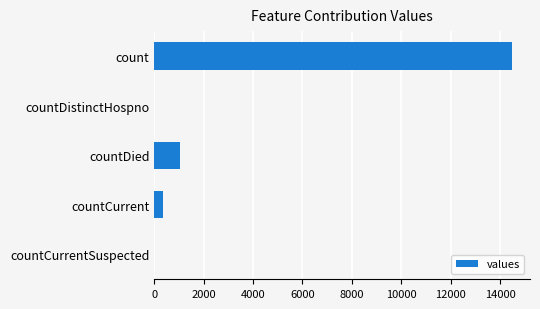

What is the sum of the values at count and countDistinctHospno?

14488